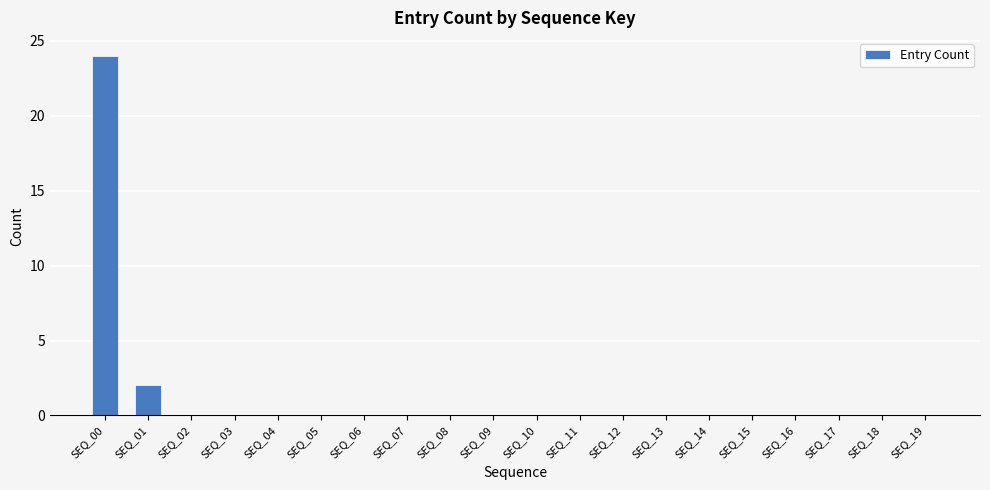

Reading right to left, transcribe all the data shown in this chart.

0	0	0	0	0	0	0	0	0	0	0	0	0	0	0	0	0	0	2	24